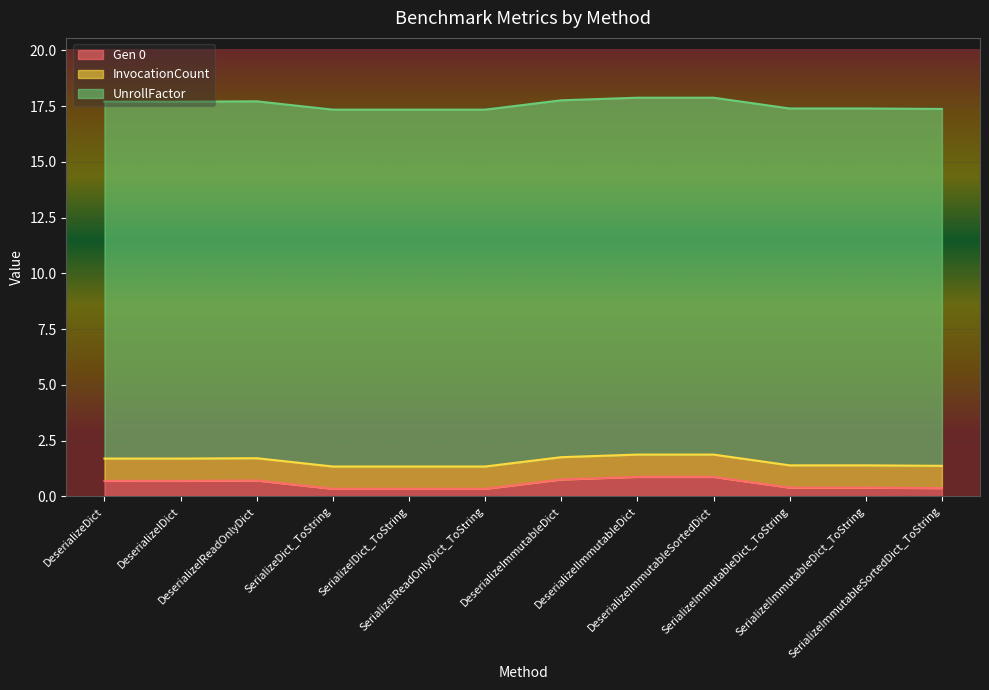

What is the approximate value of UnrollFactor at DeserializeImmutableDict?

16.0